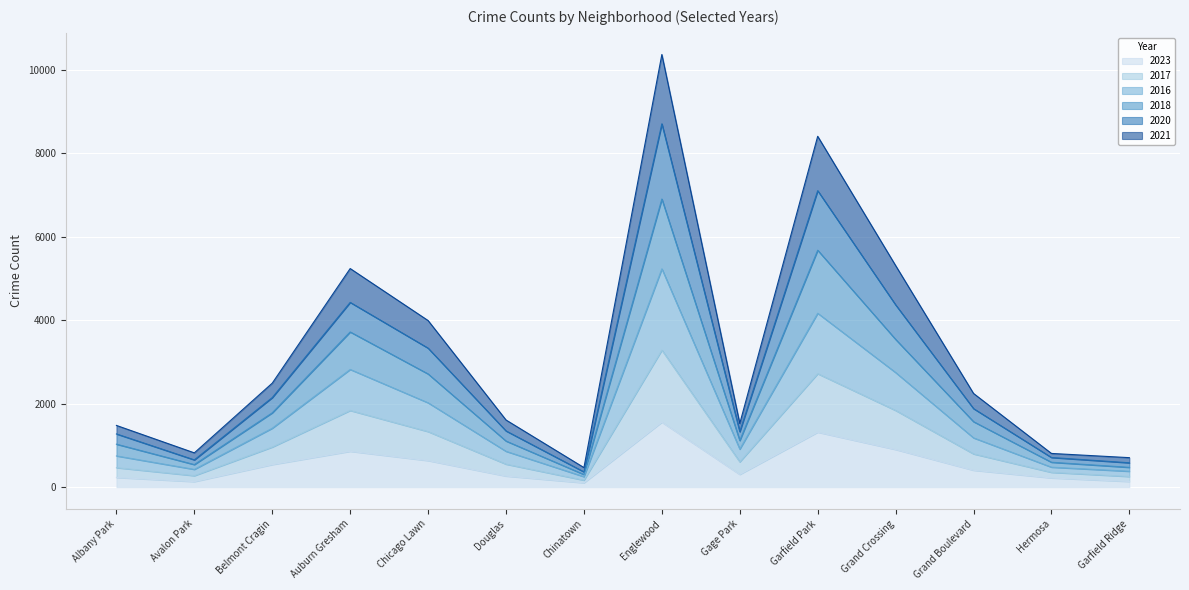

What is the label of the 1st point from the left?

Albany Park